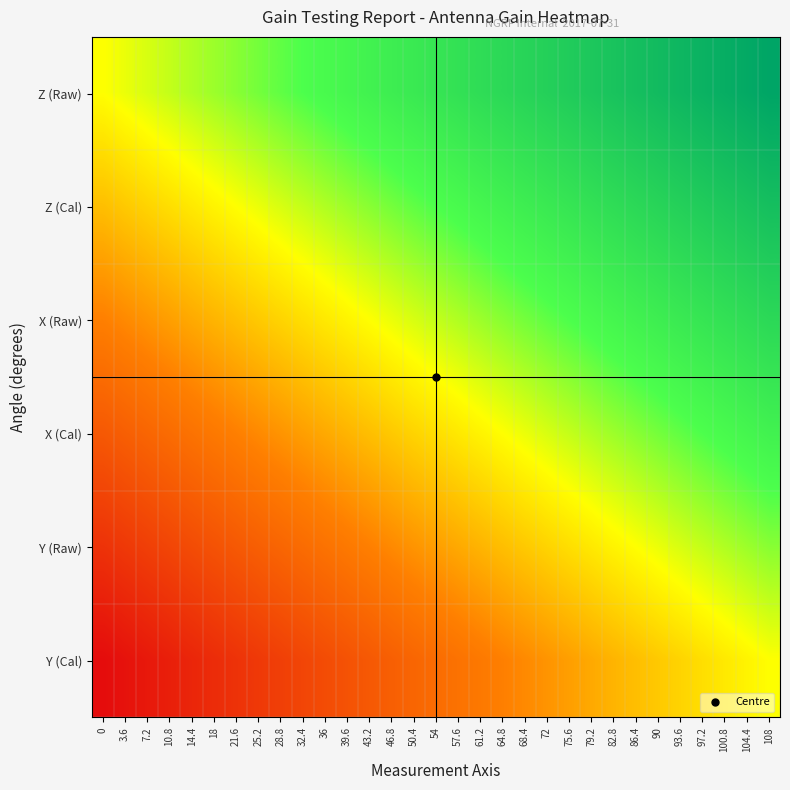

At how many categories does at least one series exceed 0?

30